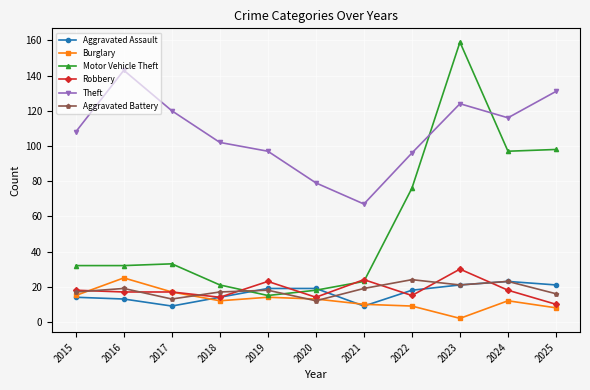

What is the difference between the maximum and second lowest values in the Aggravated Battery series?

11